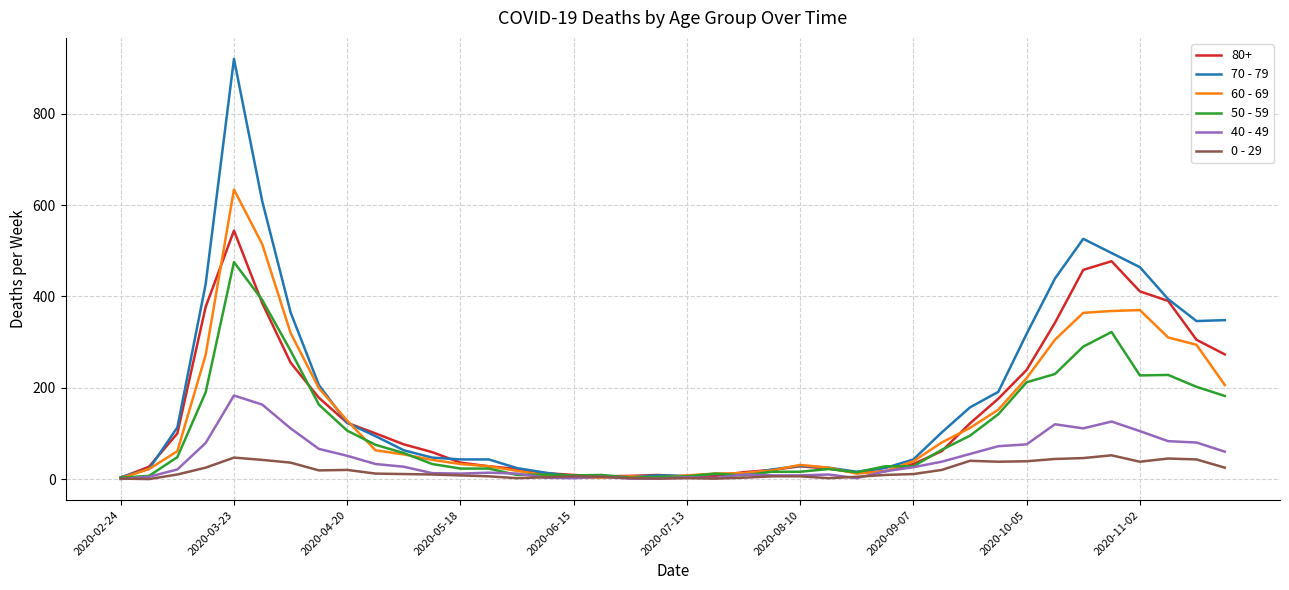

Rank the series by their maximum value, from highest to lowest.

70 - 79, 60 - 69, 80+, 50 - 59, 40 - 49, 0 - 29